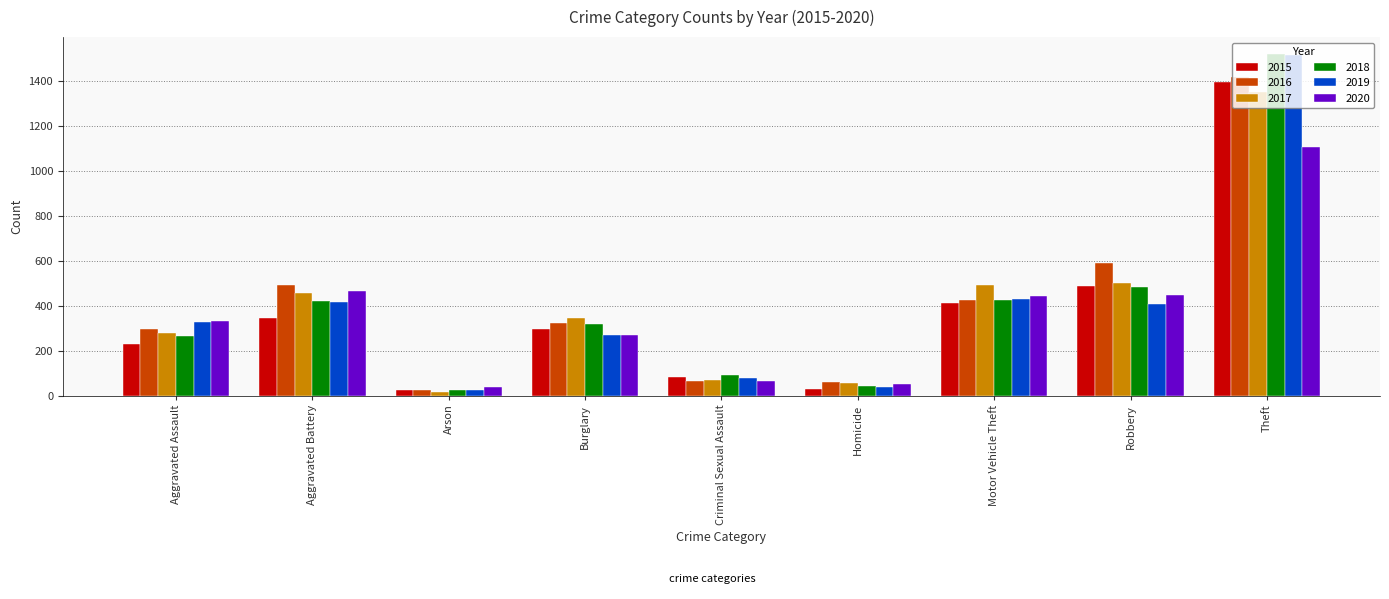

True or false: 2020 has a value of 51 at Homicide.

True